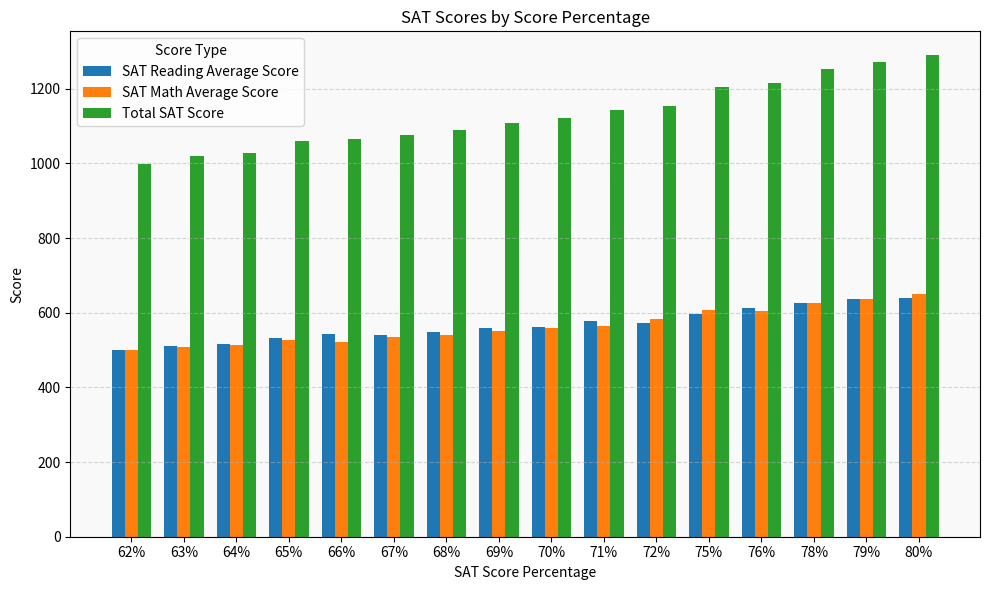

What is the minimum value shown in the chart?

499.1